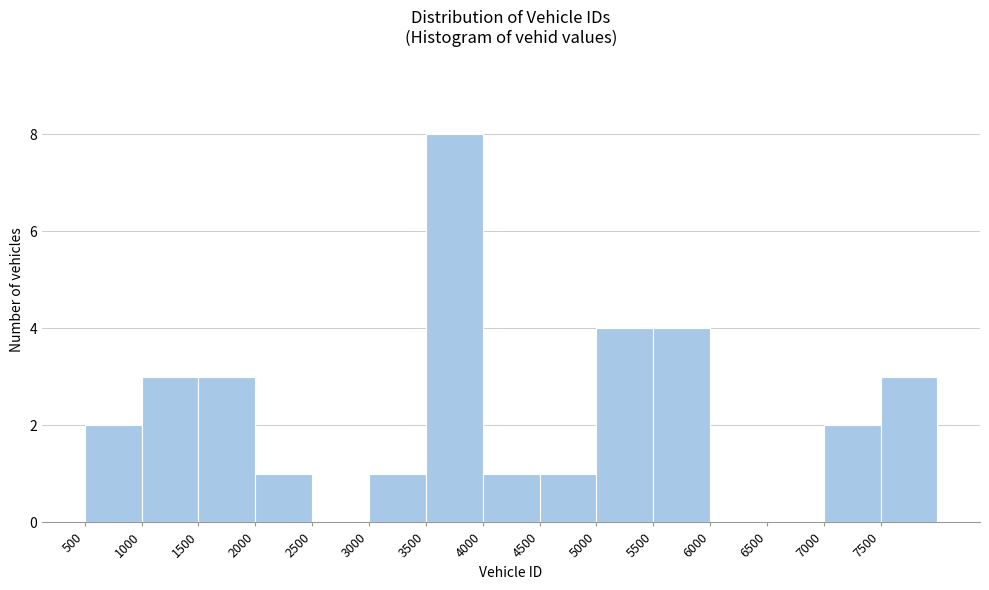

How tall is the bar that spans 3000 to 3500 on the x-axis? The values are not printed on the chart, so give them approximately, as read against the axis.

1